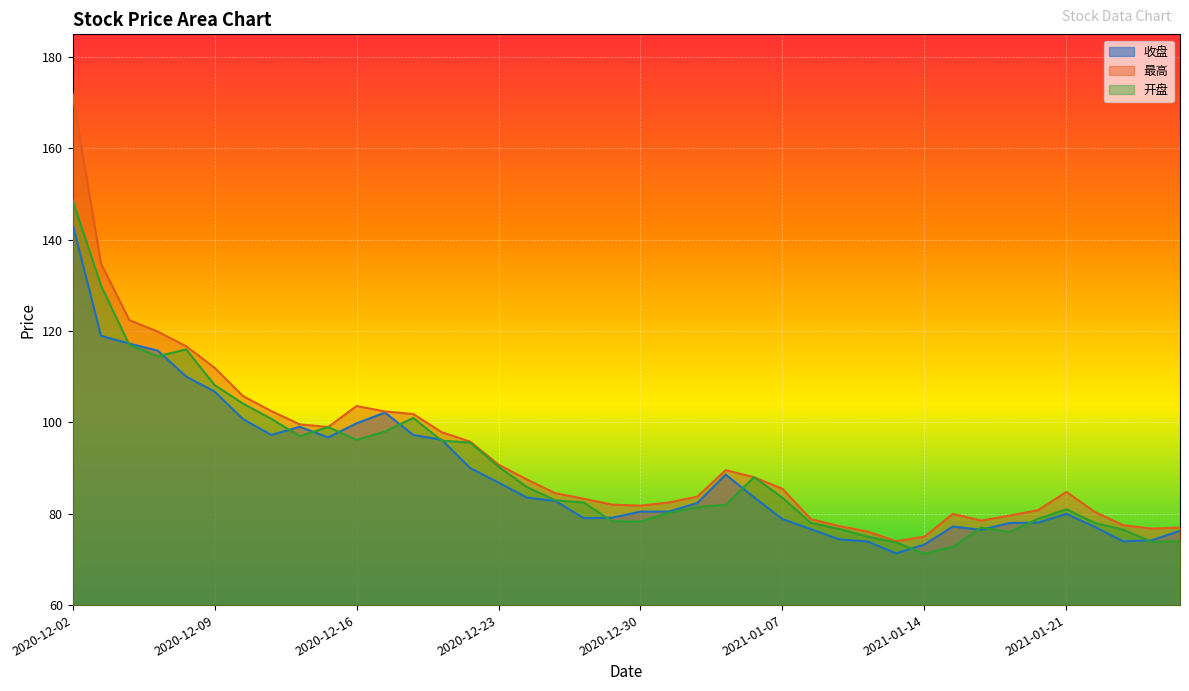

In 收盘, how many points are lower than both neighbors (excluding endpoints)?

6